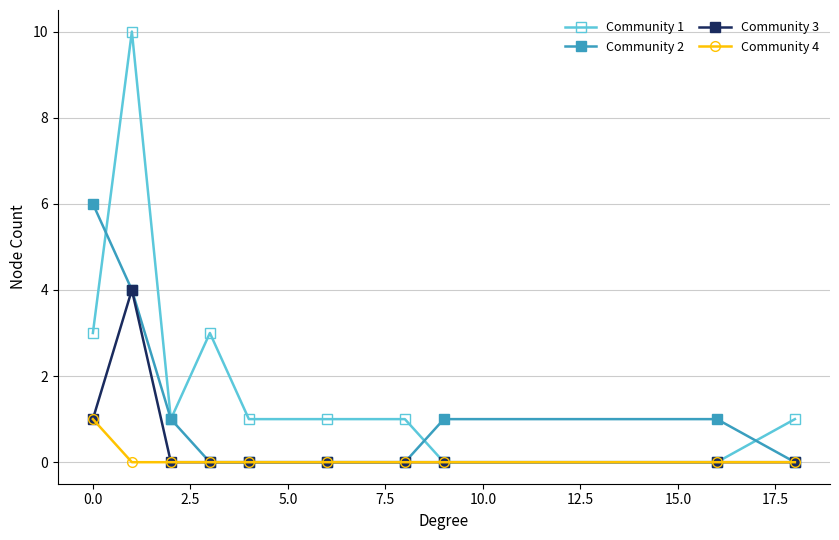

Rank the series by their average value, from highest to lowest.

Community 1, Community 2, Community 3, Community 4